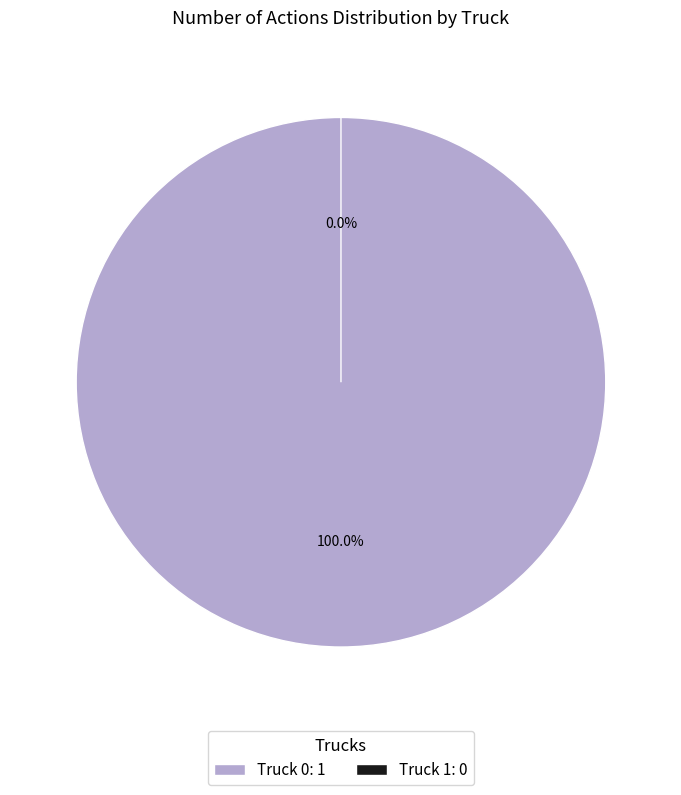

What is the smallest slice in the pie chart?

Truck 1